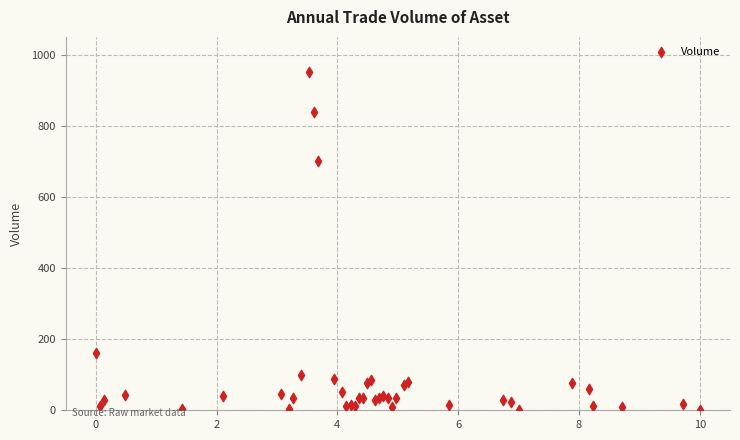

What Y value in the scatter plot is closest to 475?

700.0